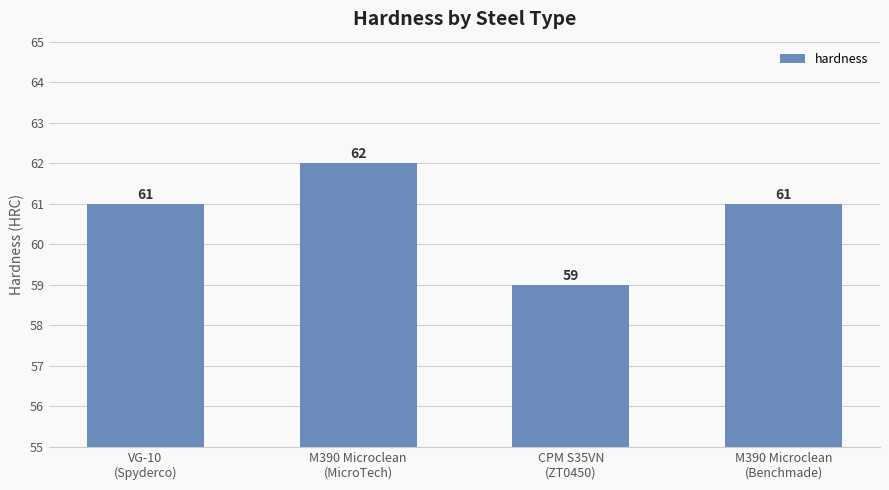

What is the label of the 3rd bar from the right?

M390 Microclean
(MicroTech)